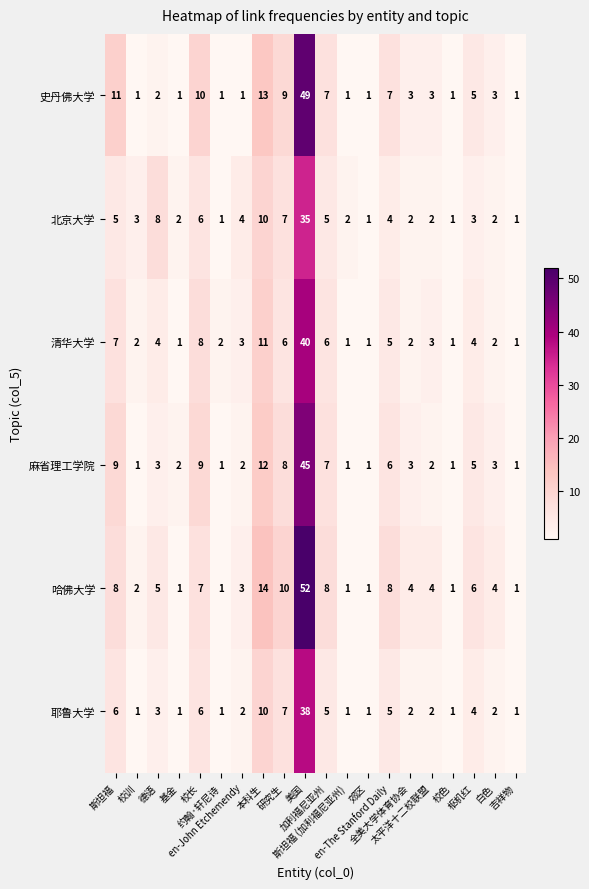

Which series has the largest range (max minus min)?

哈佛大学